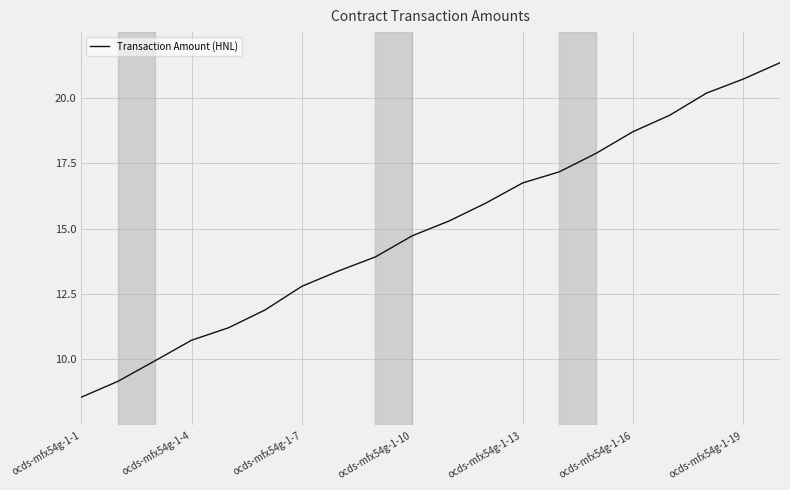

What is the smallest value displayed?

8.6